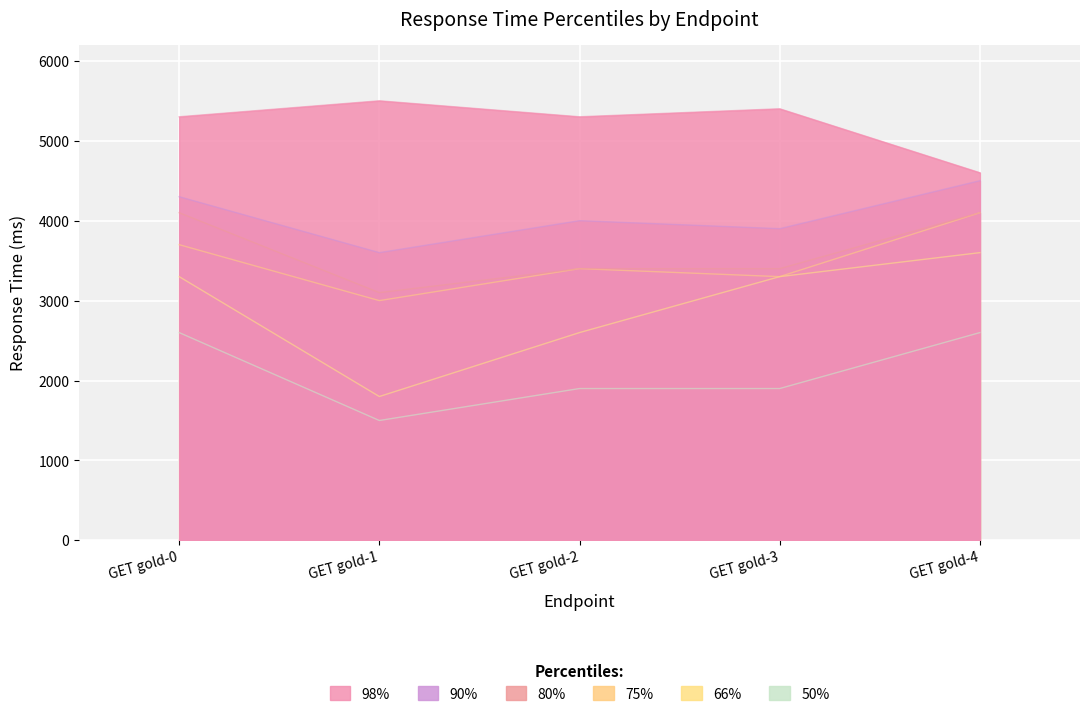

The value of 66% at GET gold-1 is 1800. True or false?

True